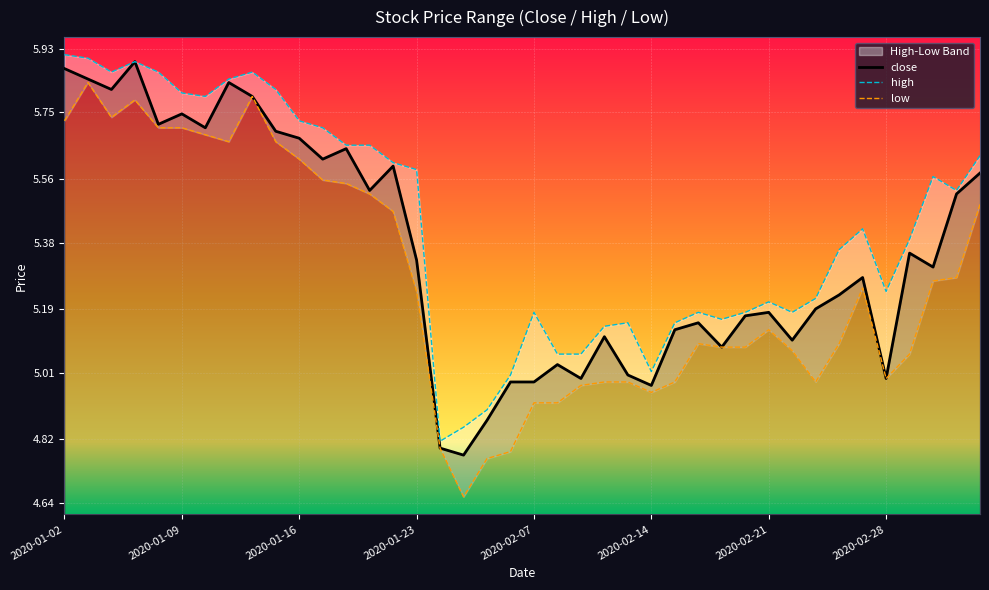

What is the difference between the maximum and minimum values?

1.1